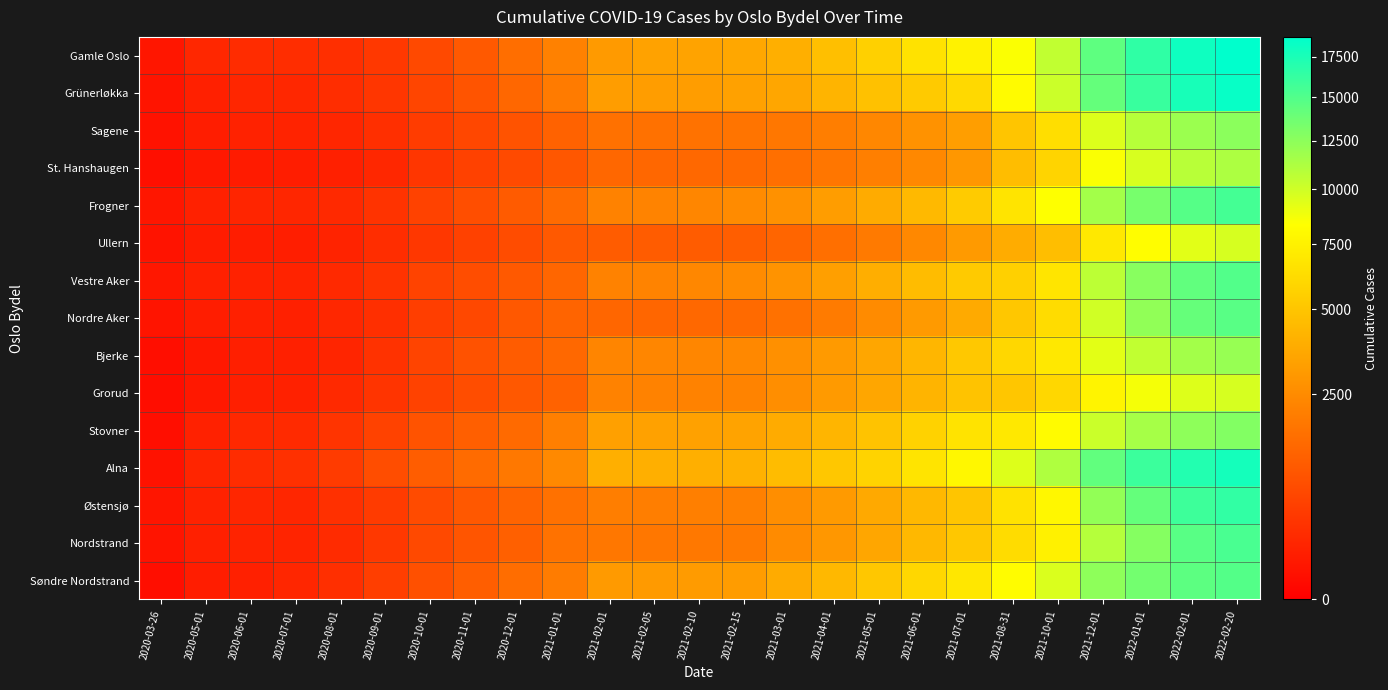

How many series are shown in this chart?

15